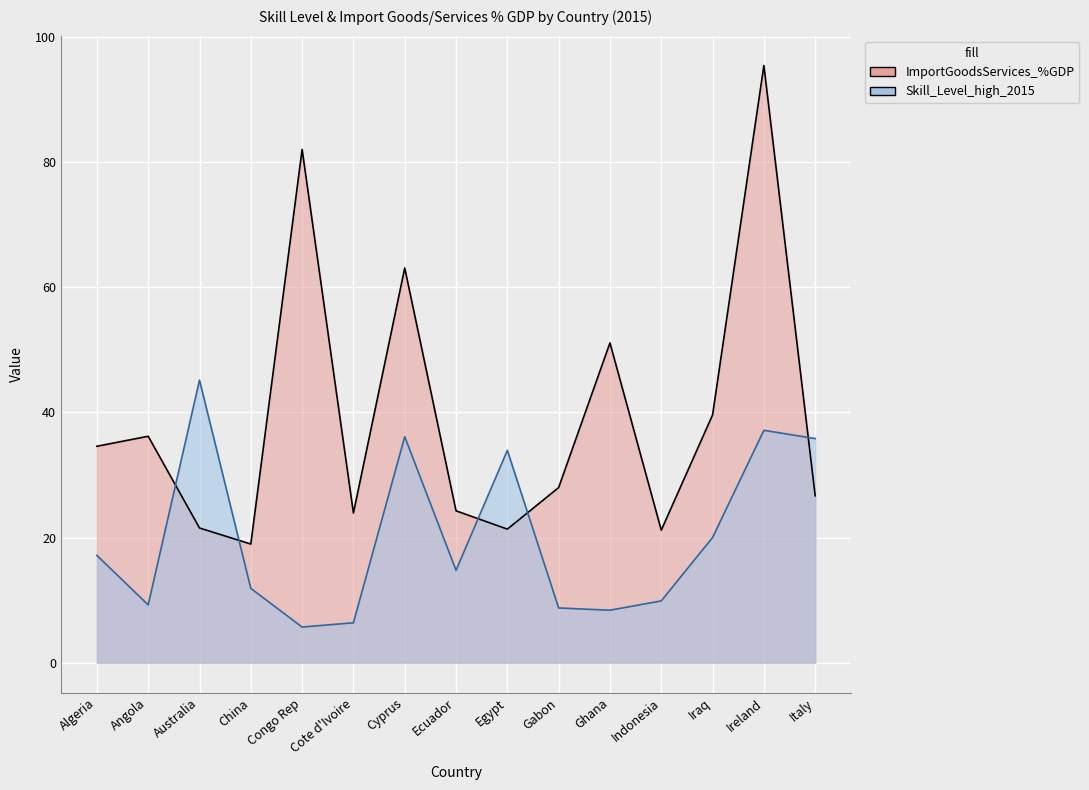

Which category has the lowest value across all series?

Congo Rep